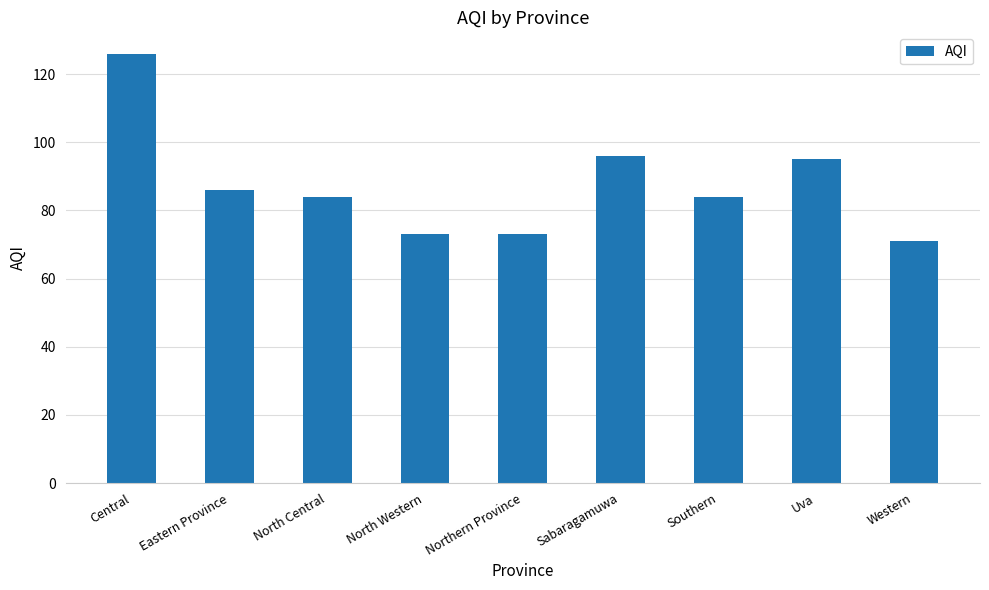

Count the number of data series in this chart.

1